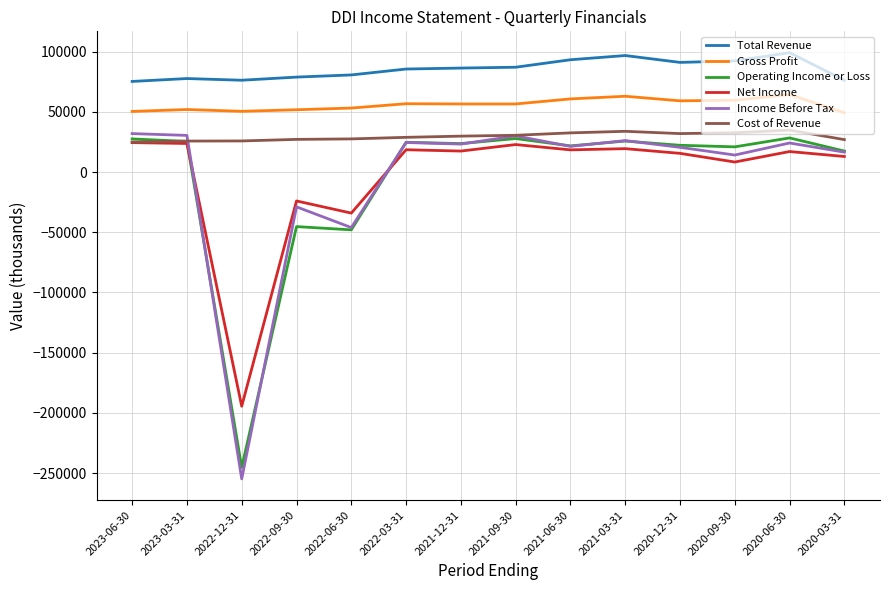

Does the chart have visible grid lines?

Yes